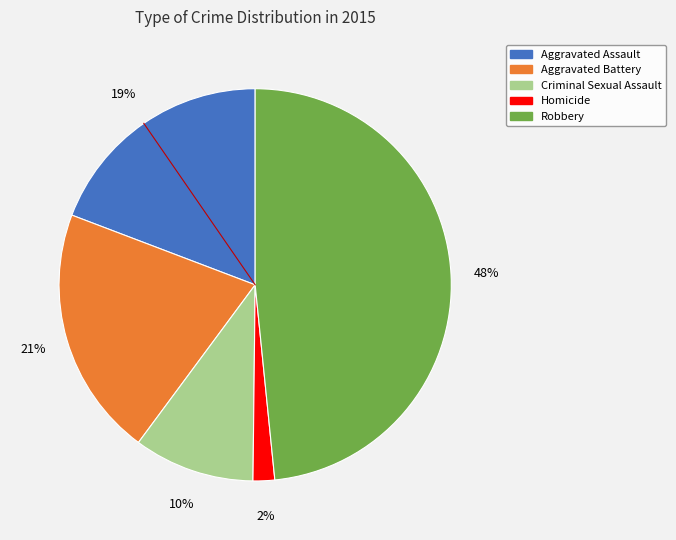

Is there any slice that represents more than half of the pie?

No